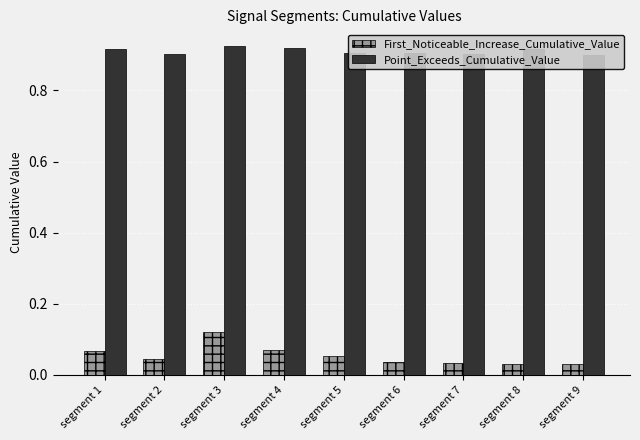

What are all the series names shown in the legend?

First_Noticeable_Increase_Cumulative_Value, Point_Exceeds_Cumulative_Value